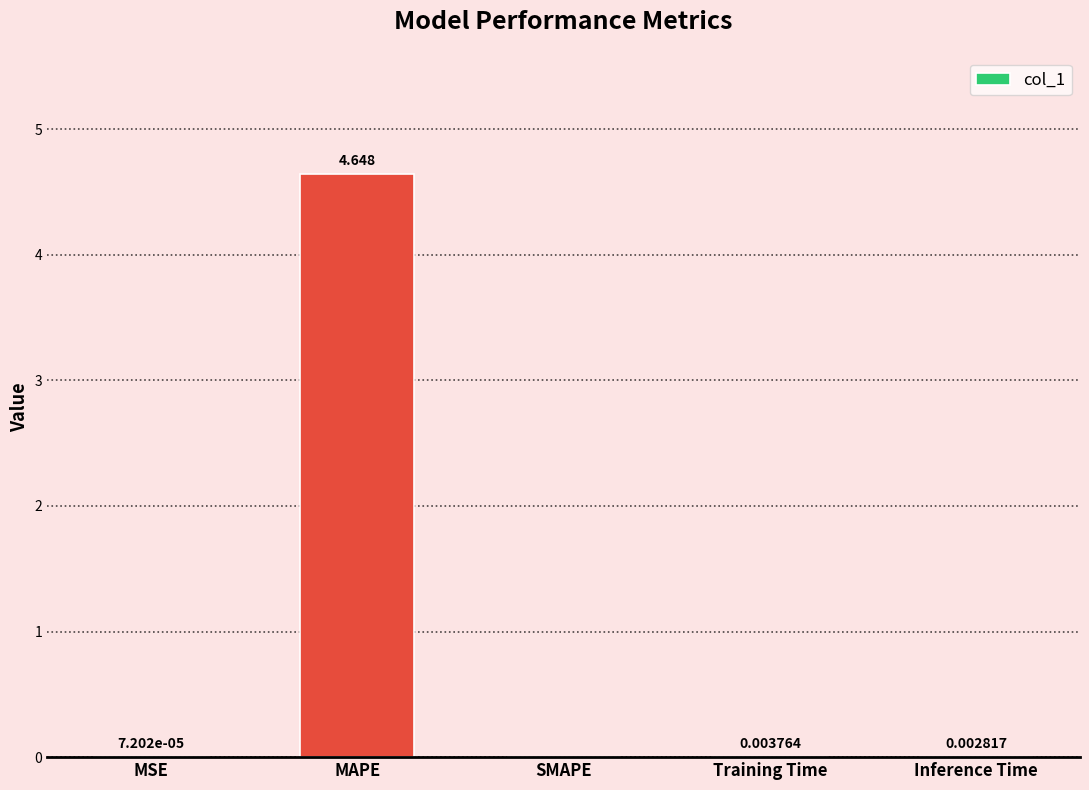

Which category has the highest value across all series?

MAPE